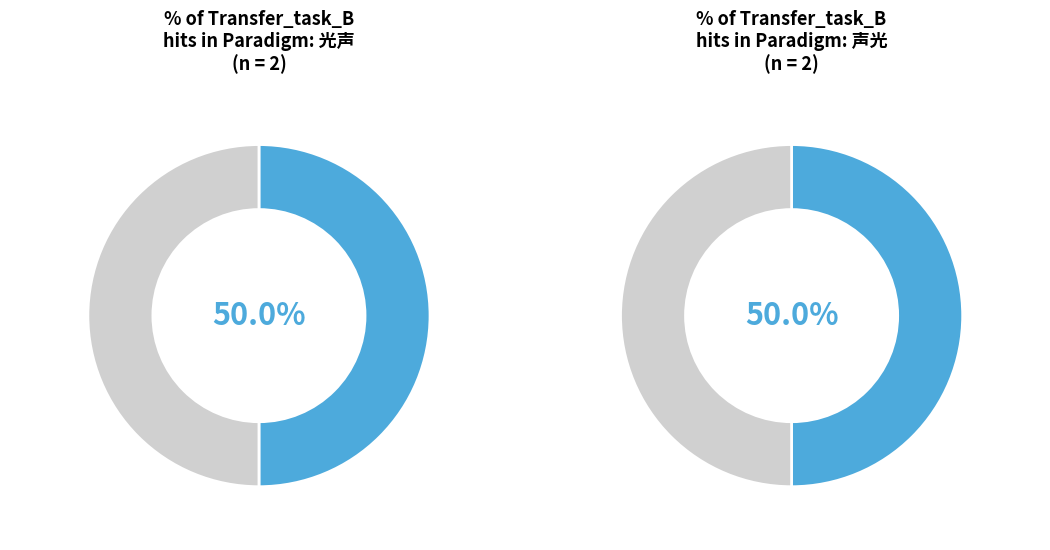

Rank the series by their average value, from highest to lowest.

Transfer_task_B_hit, Transfer_task_B_miss